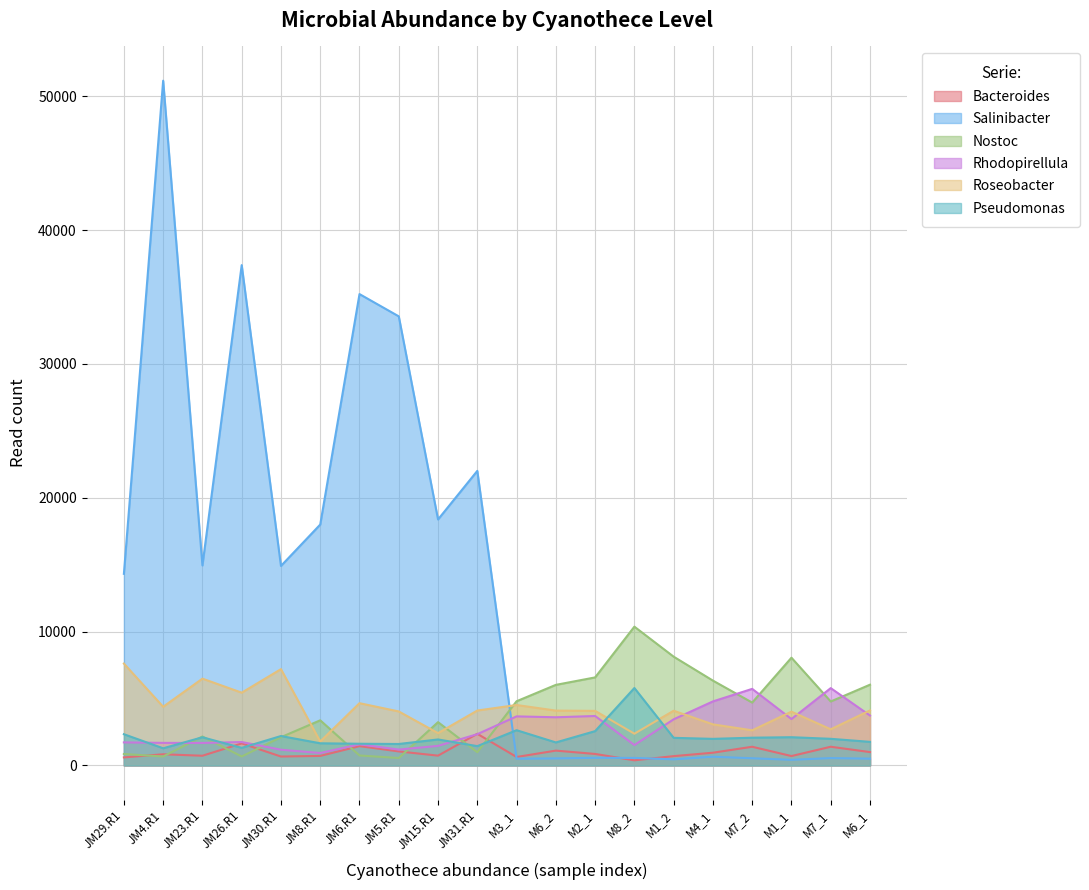

What is the difference between the Roseobacter values at JM30.R1 and JM23.R1?

710